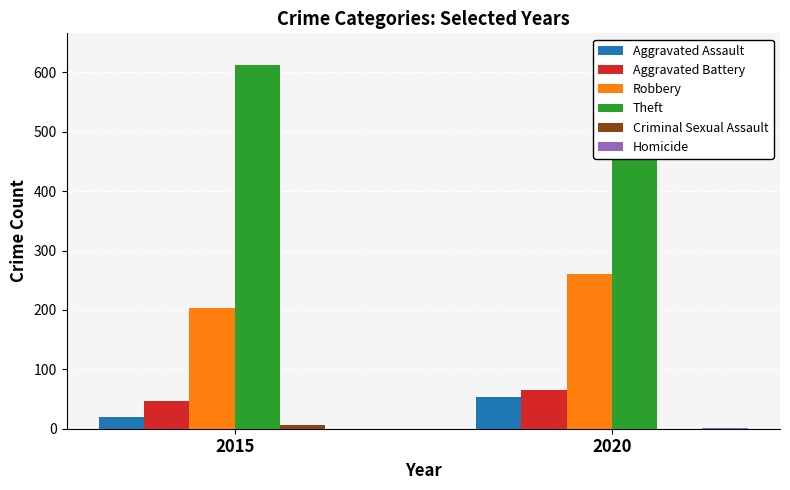

What is the sum of the Robbery values at 2020 and 2015?

464